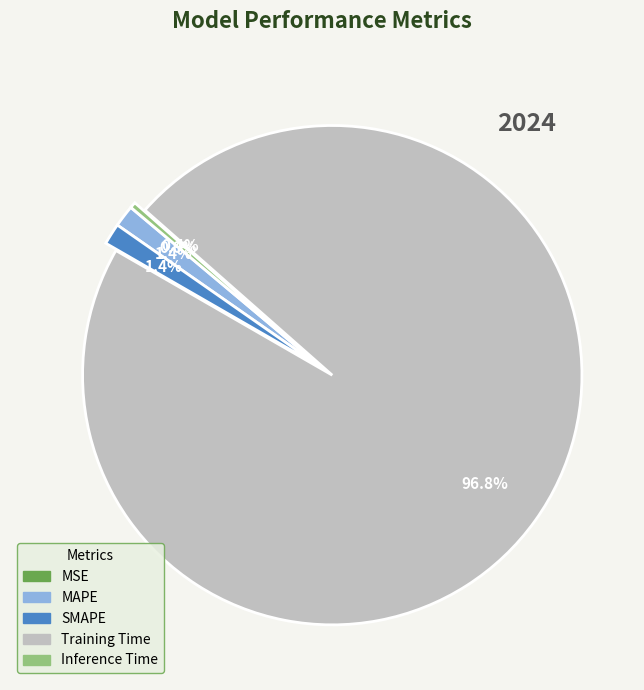

To the nearest percent, what is the difference between the largest and smallest slice percentages?

97%